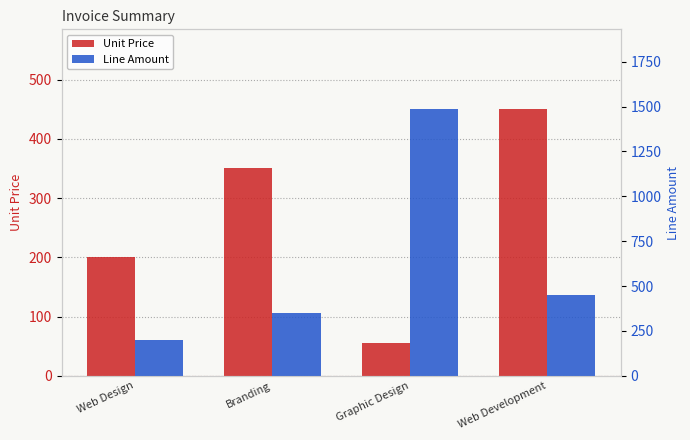

What is the average value of the Line Amount series?

621